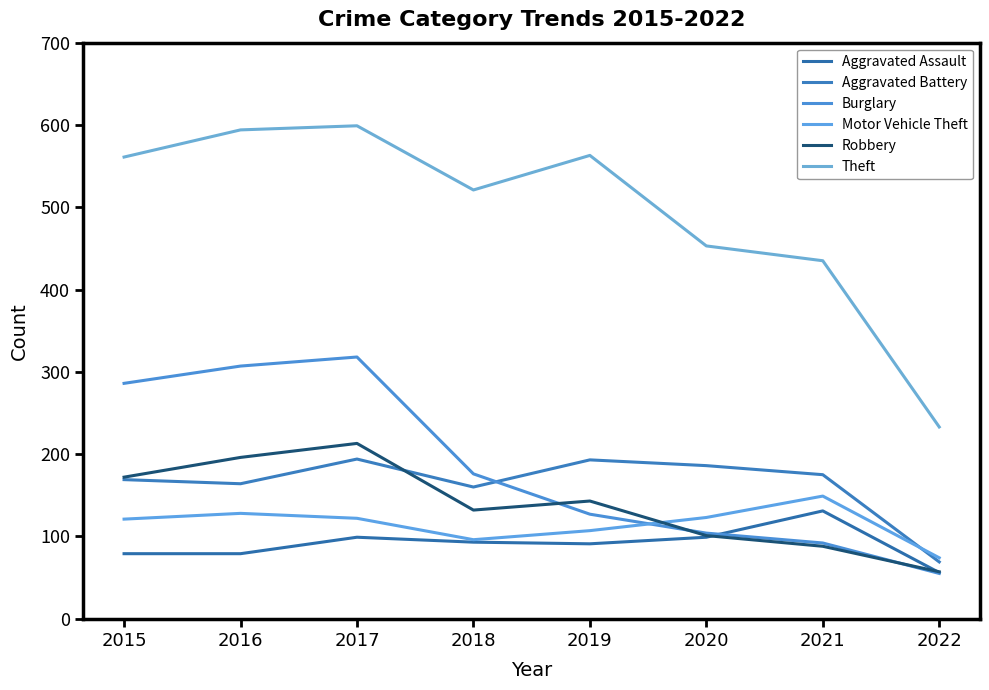

Rank the series at 2020 from highest to lowest value.

Theft, Aggravated Battery, Motor Vehicle Theft, Burglary, Robbery, Aggravated Assault